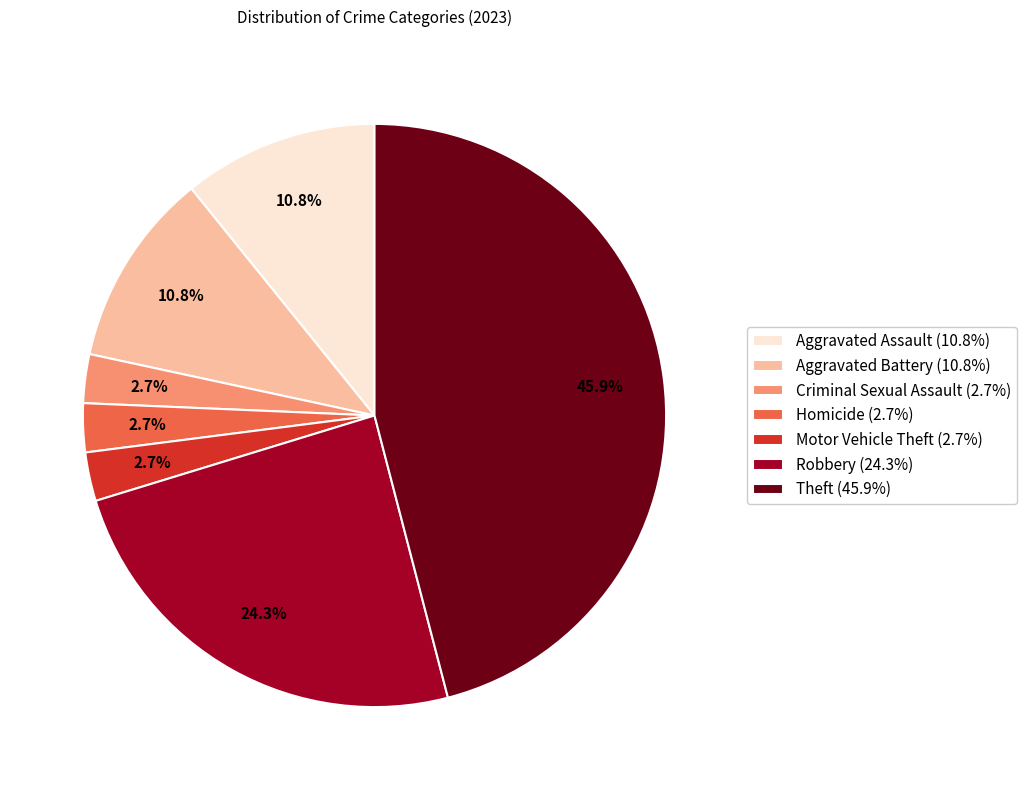

Combined, do Aggravated Assault and Homicide account for over 50%?

No